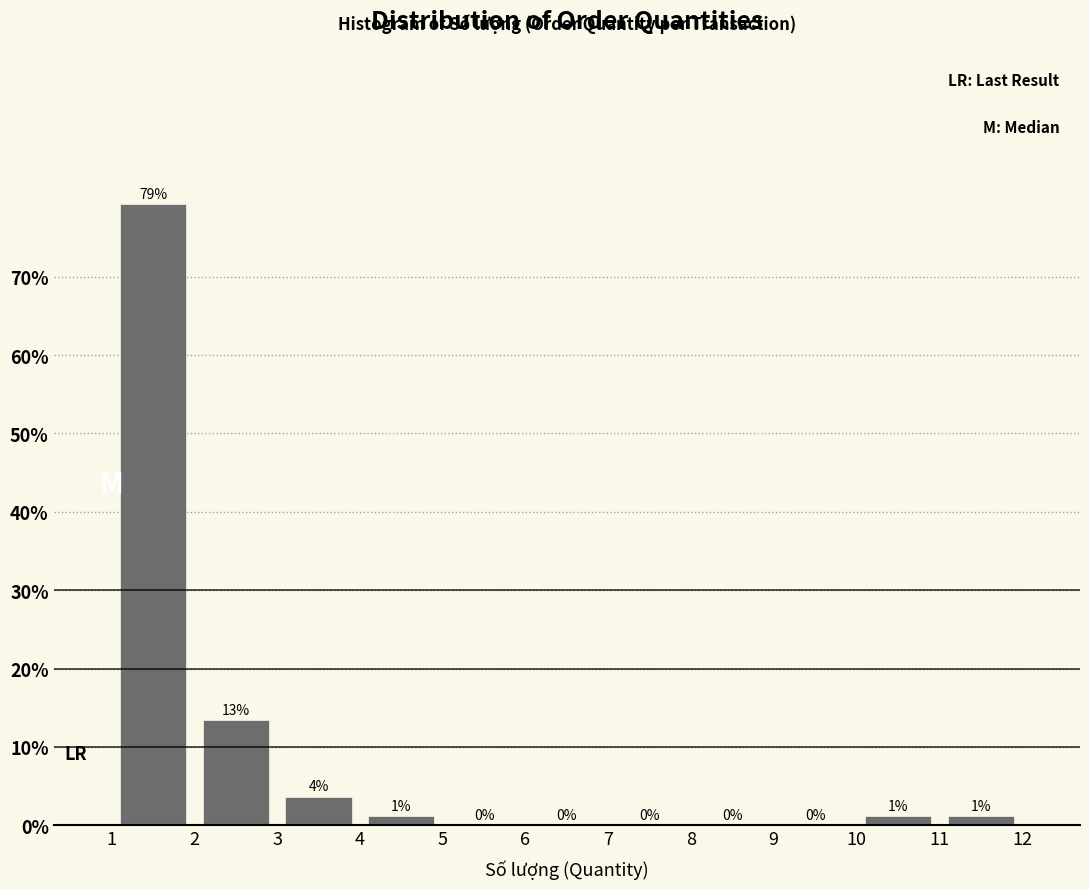

Over which range of the x-axis is the bar tallest?

1 to 2